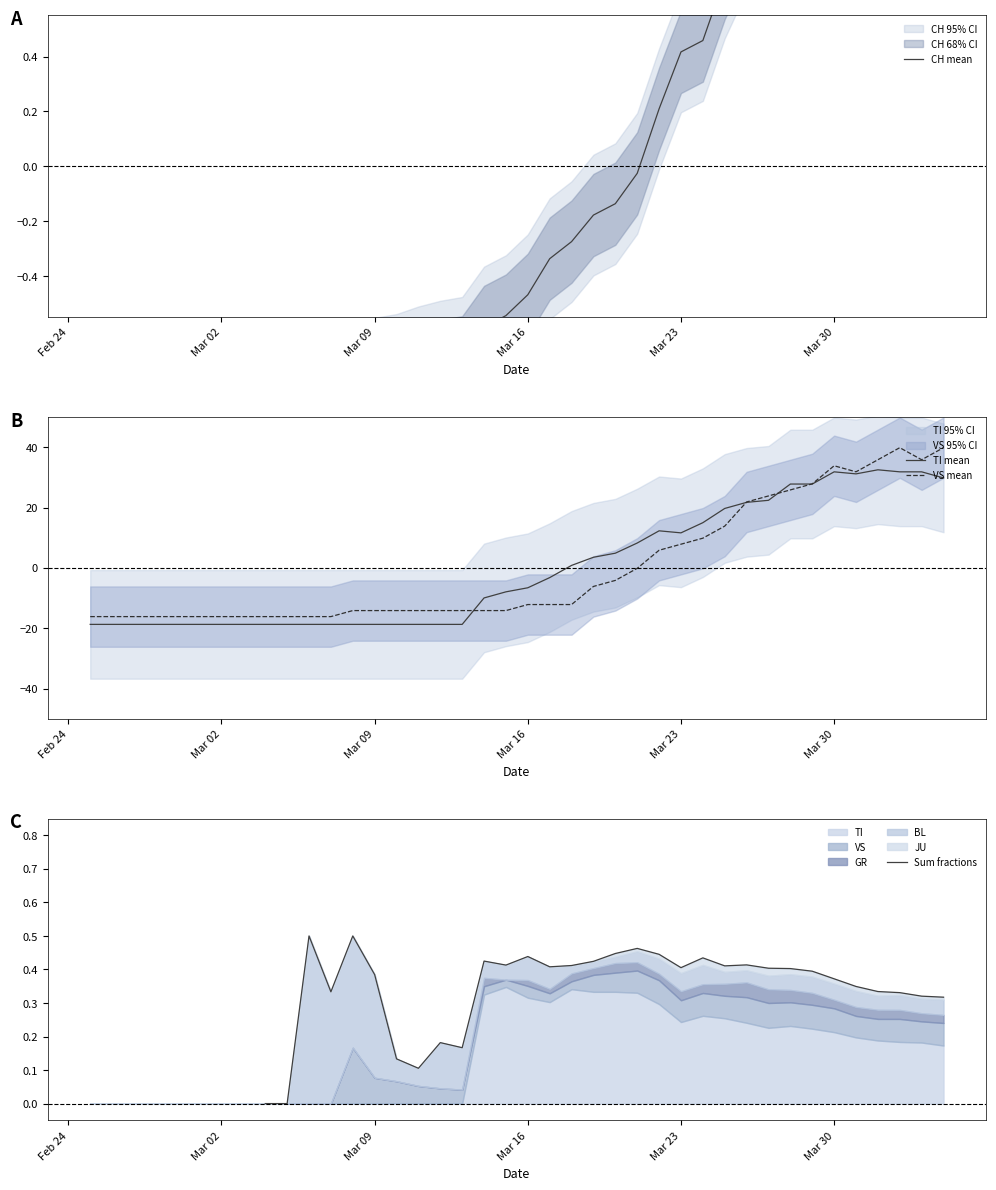

The TI mean series shows -11.0 at Mar 16. True or false?

False